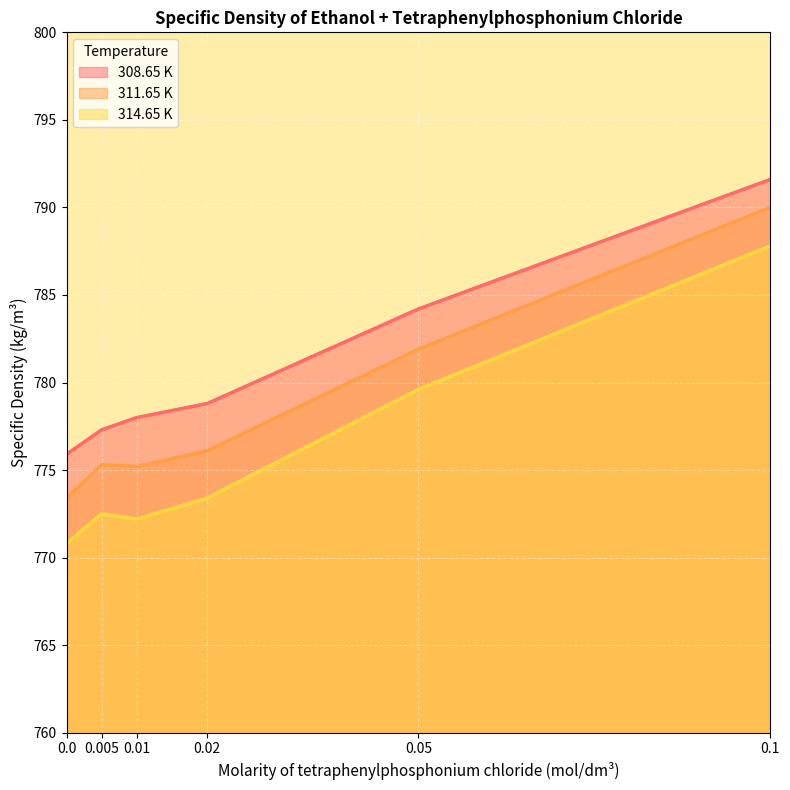

Rank the series by their maximum value, from lowest to highest.

314.65 K, 311.65 K, 308.65 K